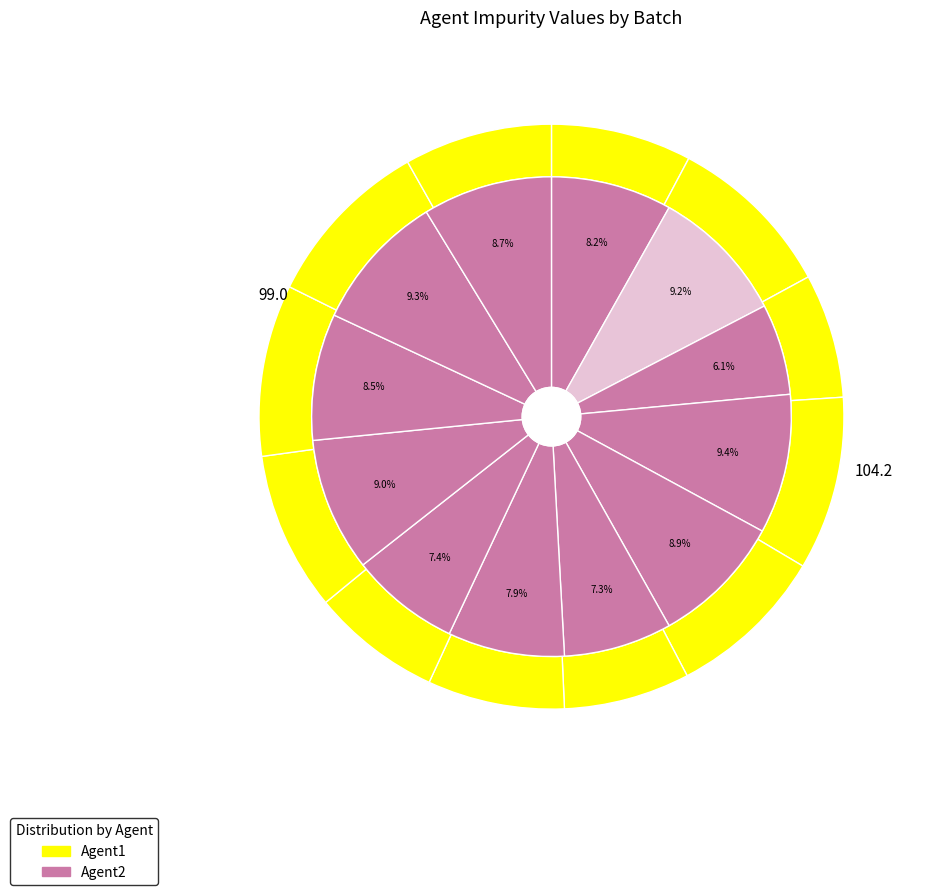

What is the smallest slice in the pie chart?

Batch 3